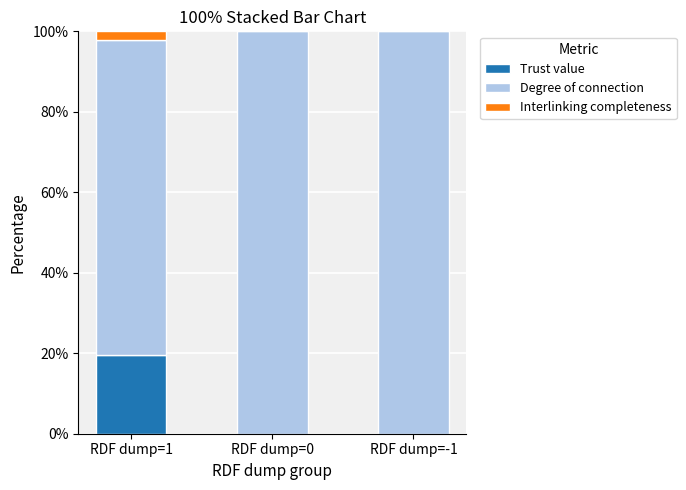

Reading left to right, transcribe the values for Trust value.

RDF dump=1=19.6	RDF dump=0=0.0	RDF dump=-1=0.0